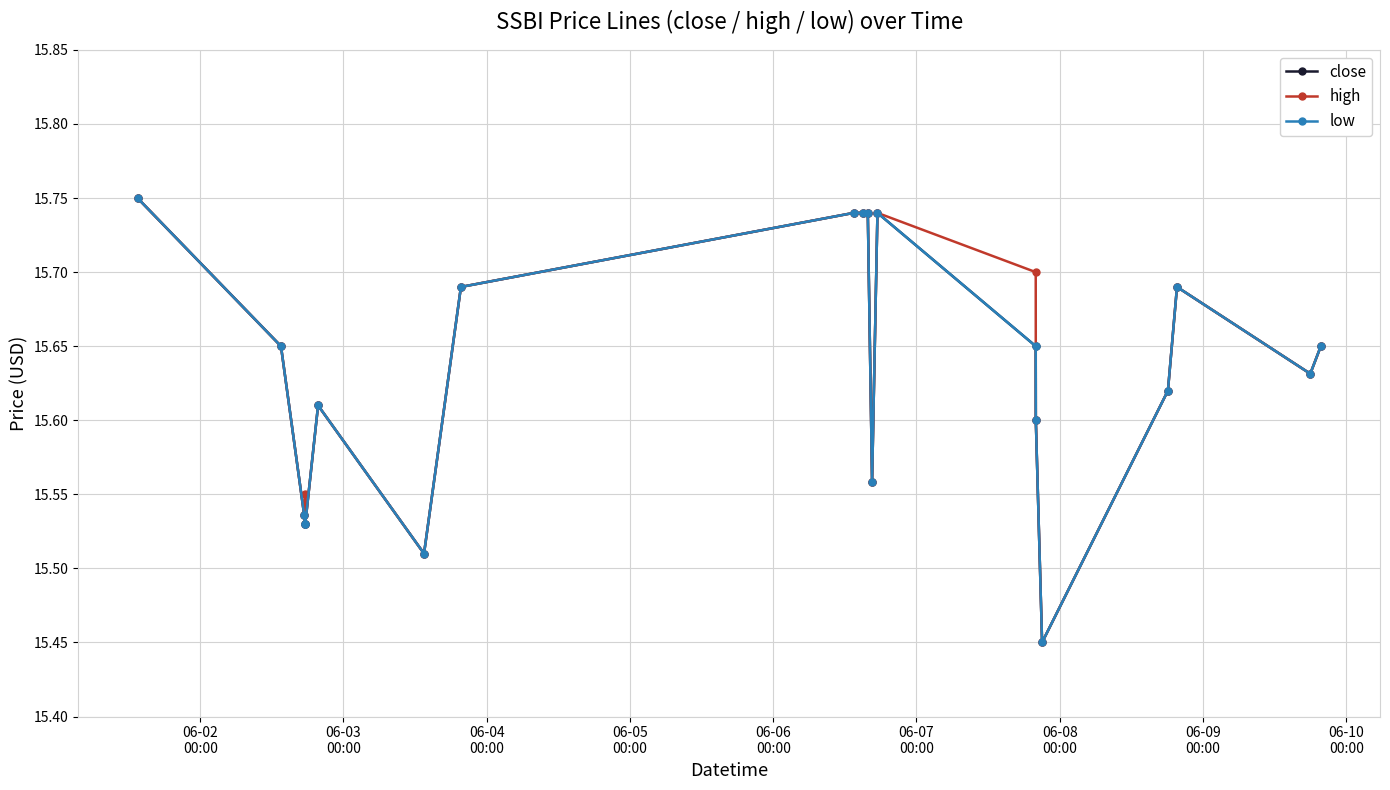

True or false: close and low cross at least once.

False